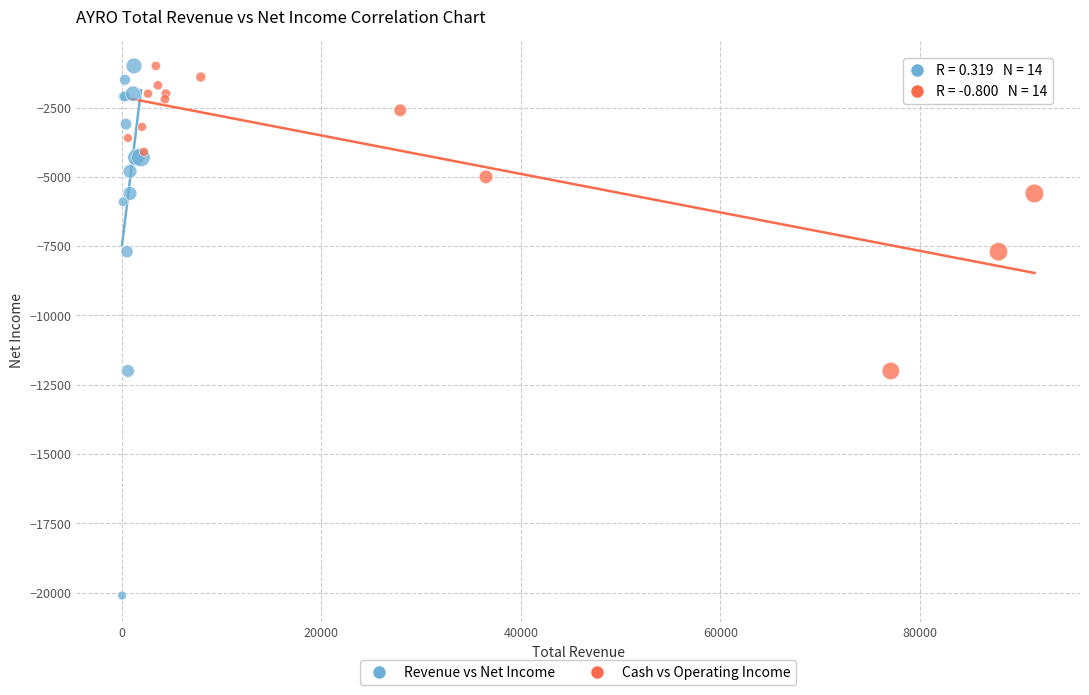

Which series reaches the minimum Y coordinate?

Revenue vs Net Income